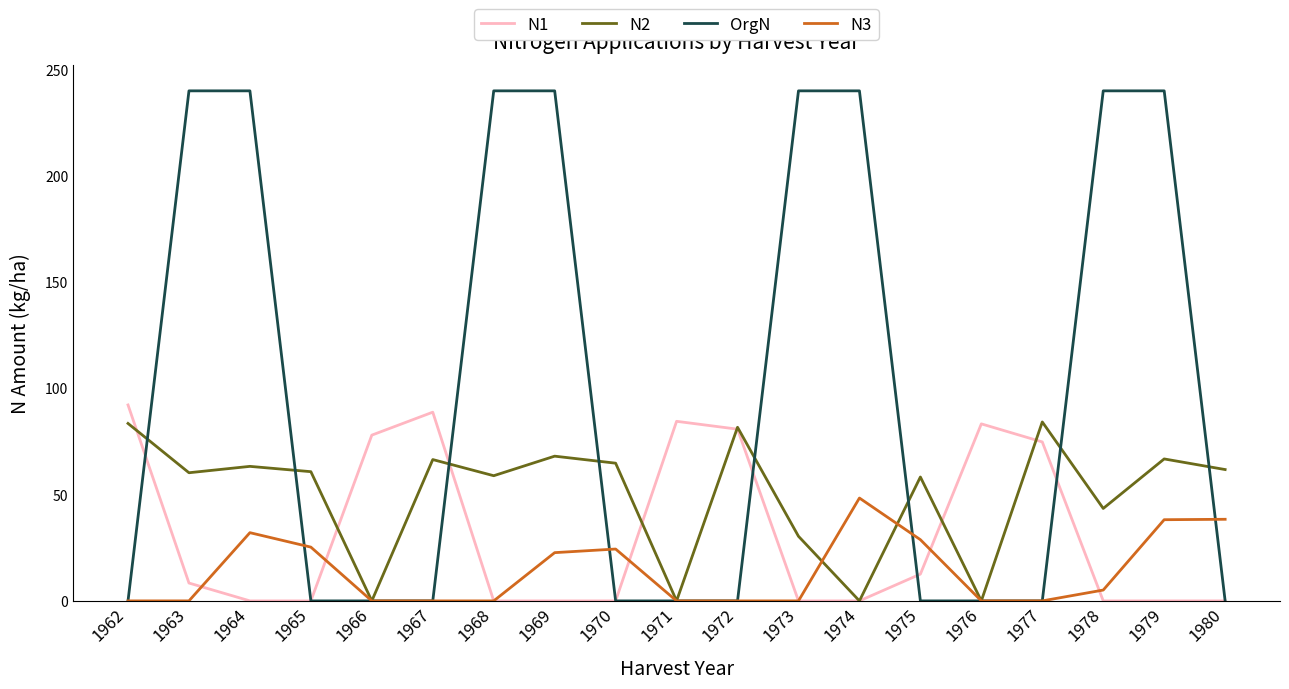

How many values in the N3 series exceed 0?

9